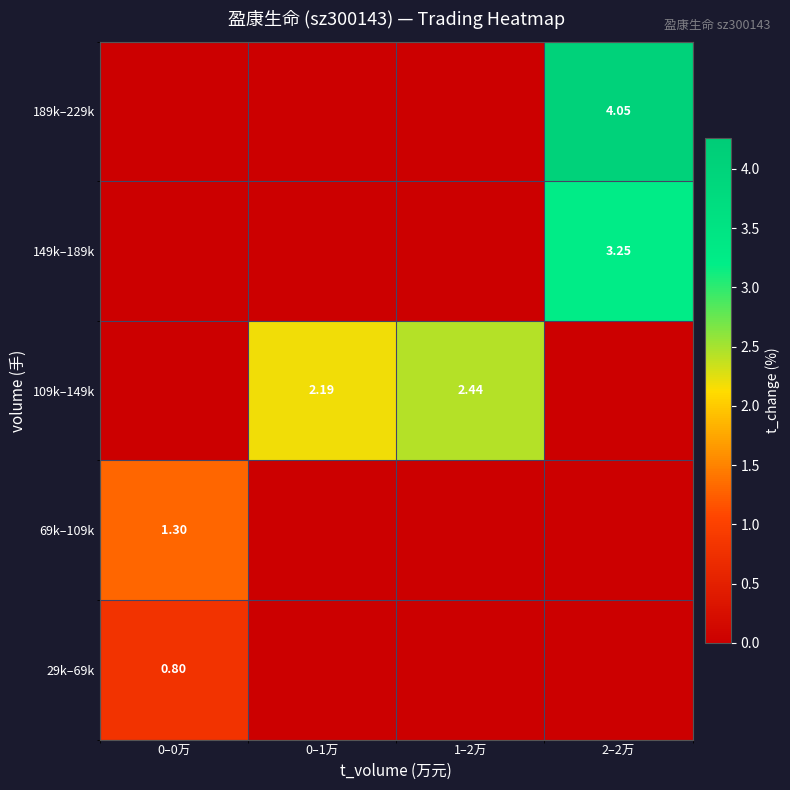

Where is 29k–69k nearest to the value 0?

0–1万